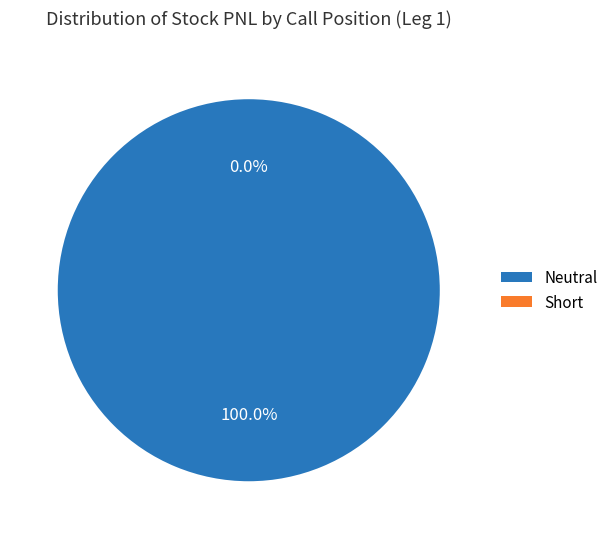

To the nearest percent, what is the difference between the largest and smallest slice percentages?

100%